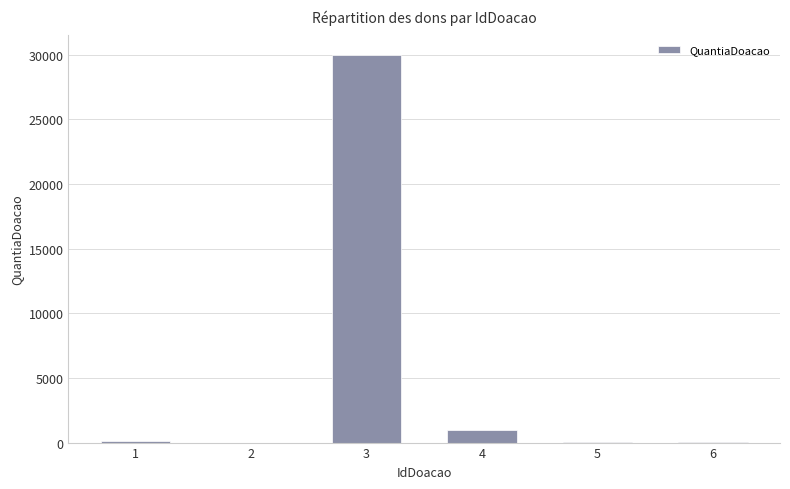

Which category has the highest value across all series?

3